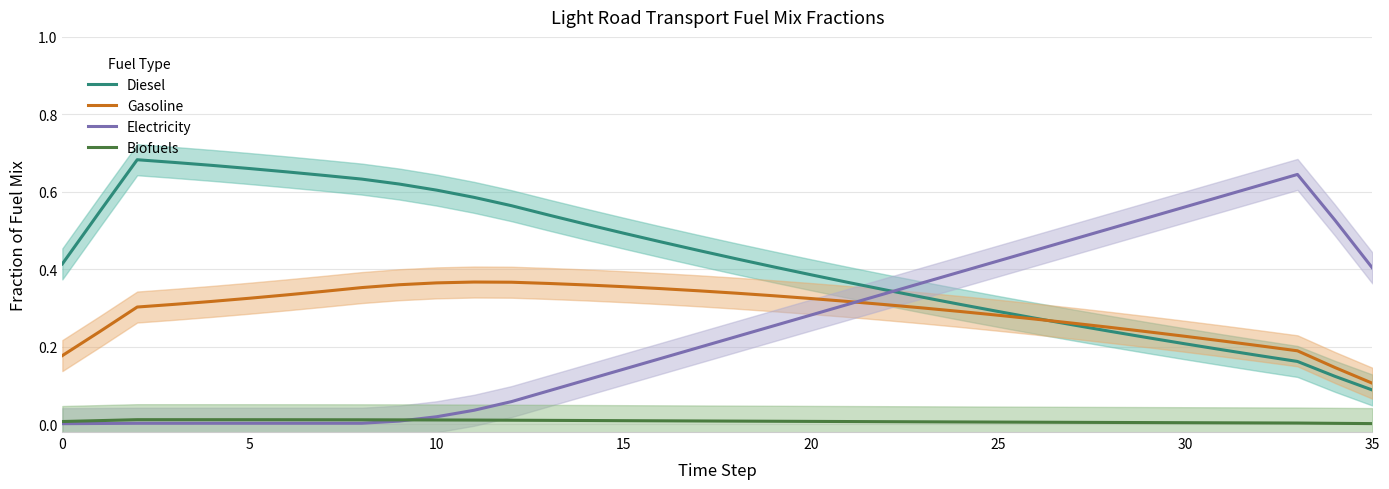

At how many categories does at least one series exceed 0?

36